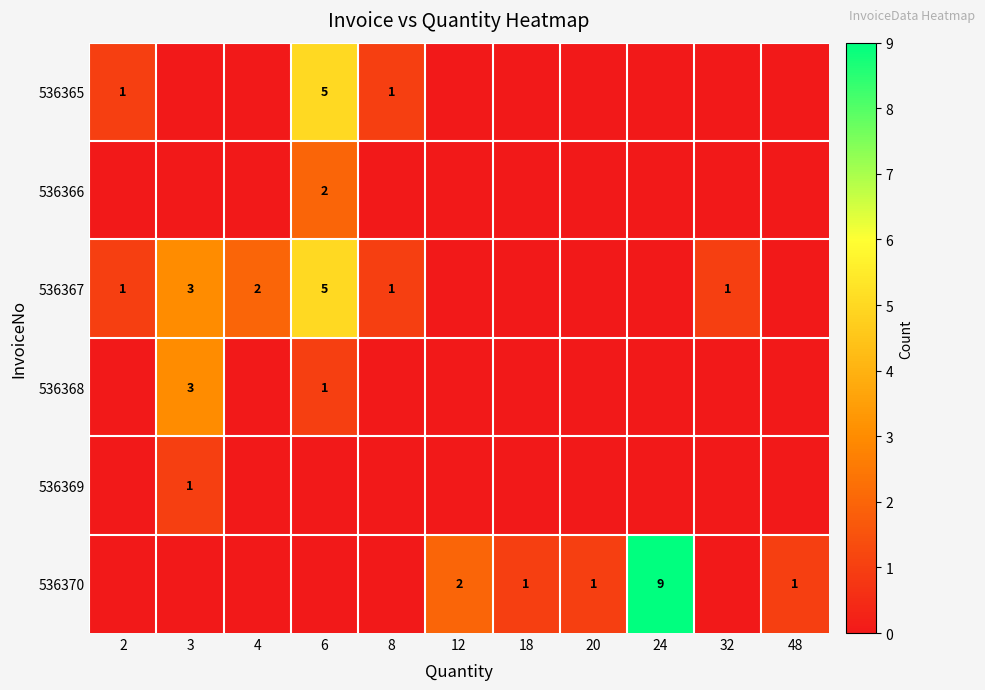

Is the value of 536365 at 6 greater than the value of 536367 at 2?

Yes